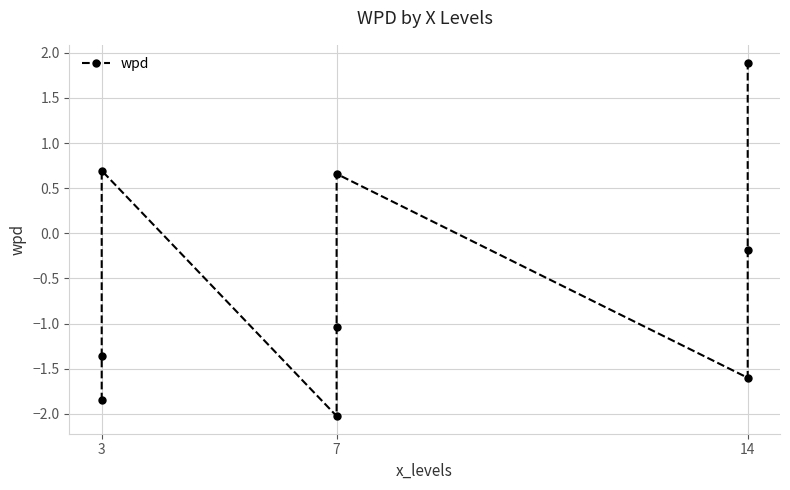

What is the minimum value shown in the chart?

-2.0